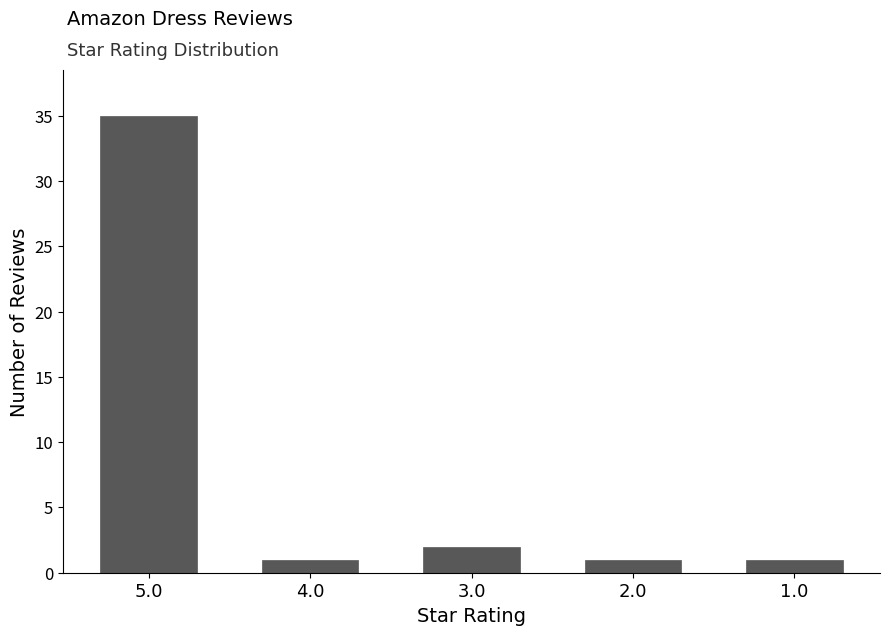

Reading right to left, transcribe all the data shown in this chart.

1.0=1	2.0=1	3.0=2	4.0=1	5.0=35